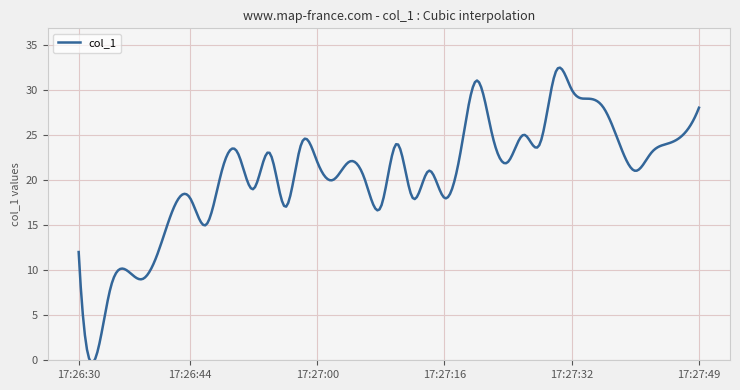

What is the maximum value shown in the chart?

32.4